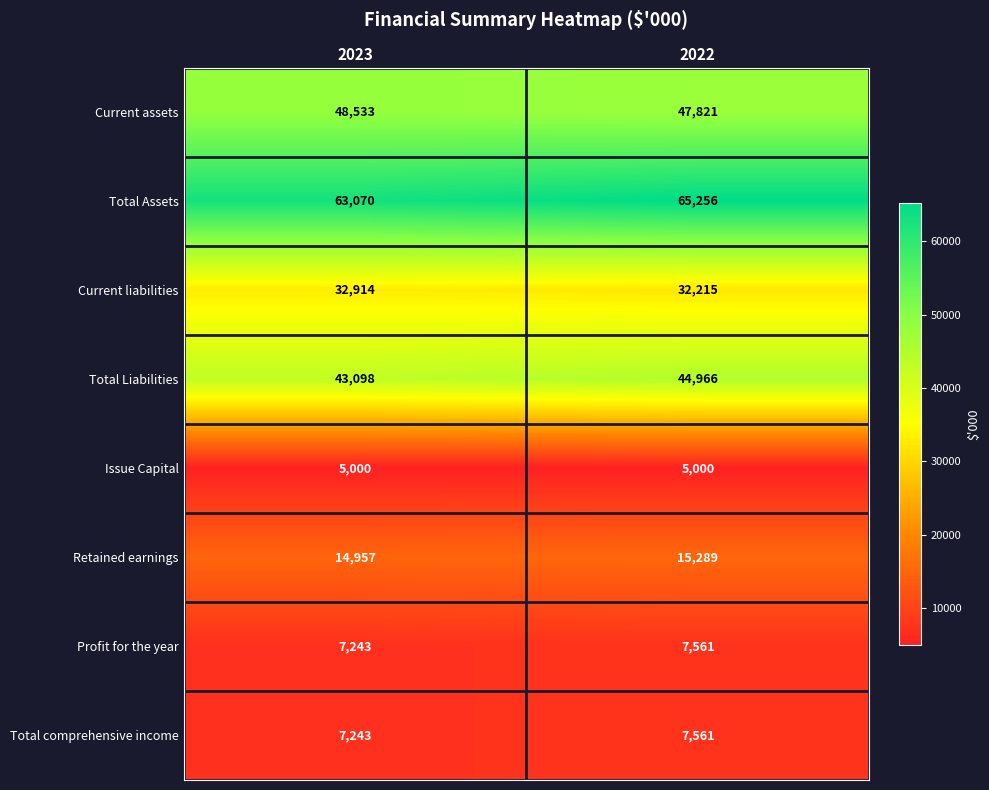

Count the number of data series in this chart.

8